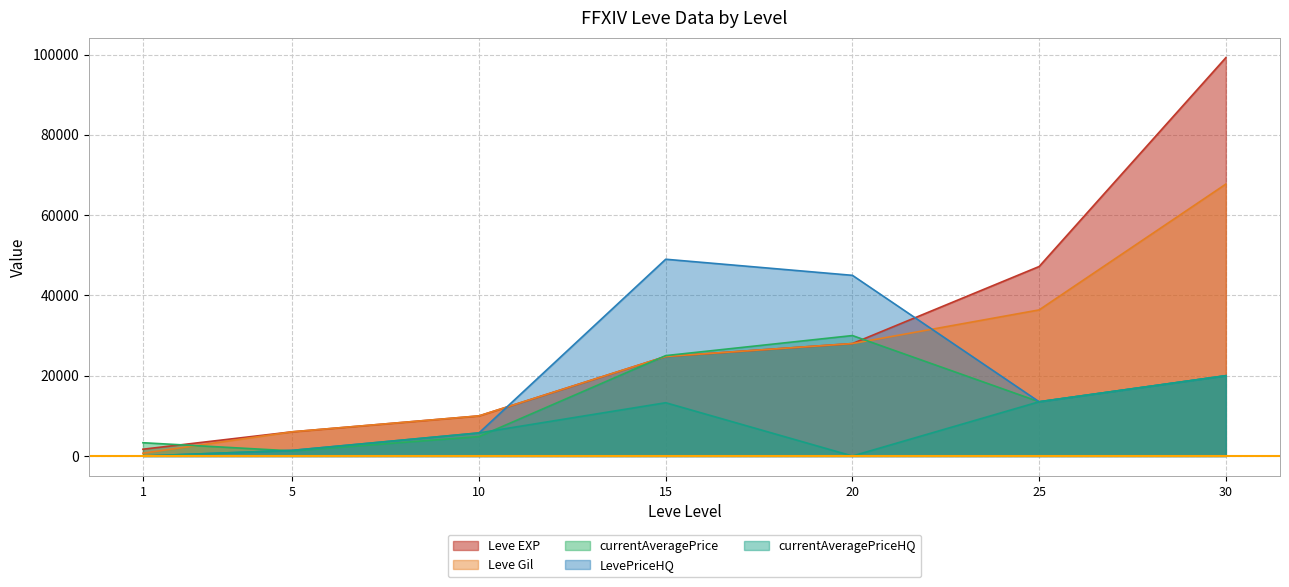

What are all the series names shown in the legend?

Leve EXP, Leve Gil, currentAveragePrice, LevePriceHQ, currentAveragePriceHQ